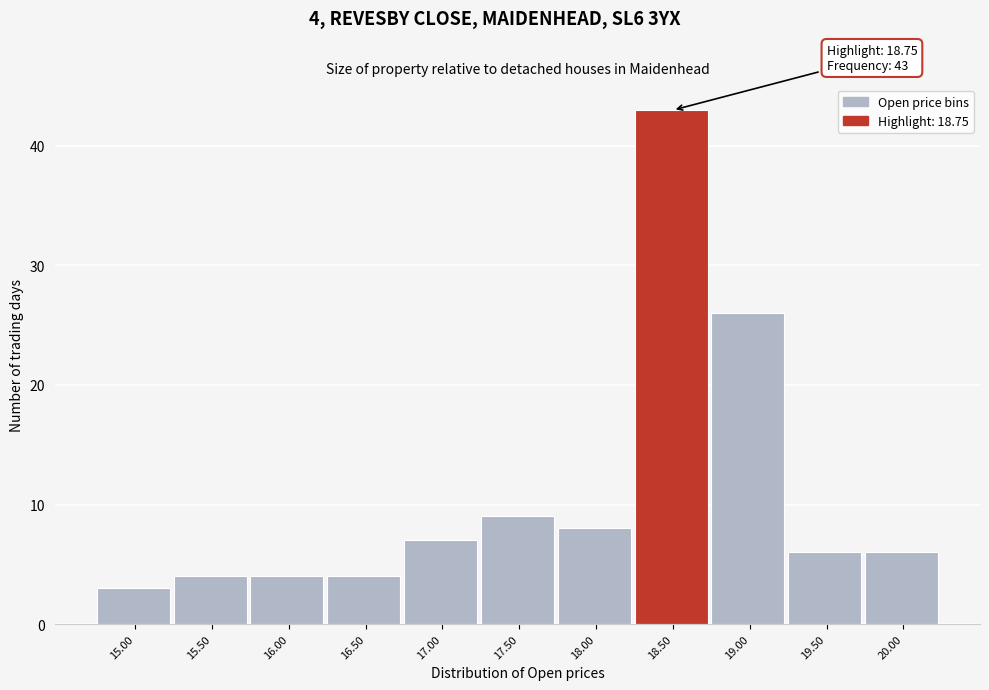

Reading left to right, what are all the values shown in this chart?

15.00=3	15.50=4	16.00=4	16.50=4	17.00=7	17.50=9	18.00=8	18.50=43	19.00=26	19.50=6	20.00=6